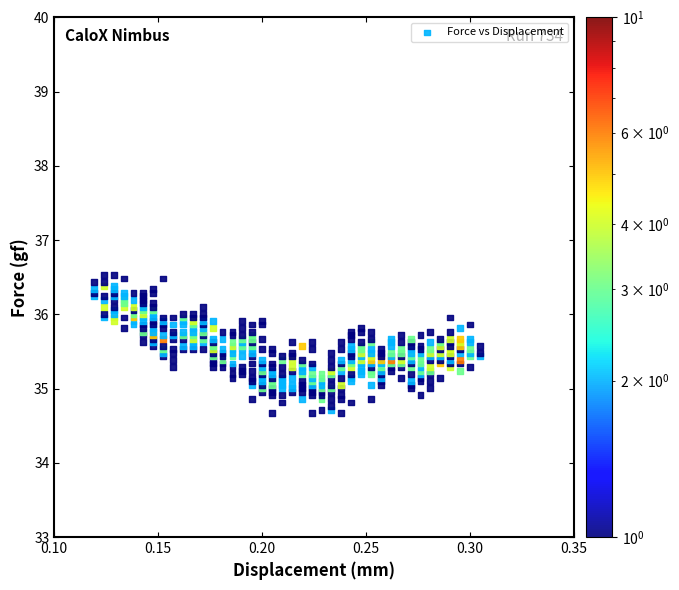

What is the range of Y values (max minus min)?

1.9